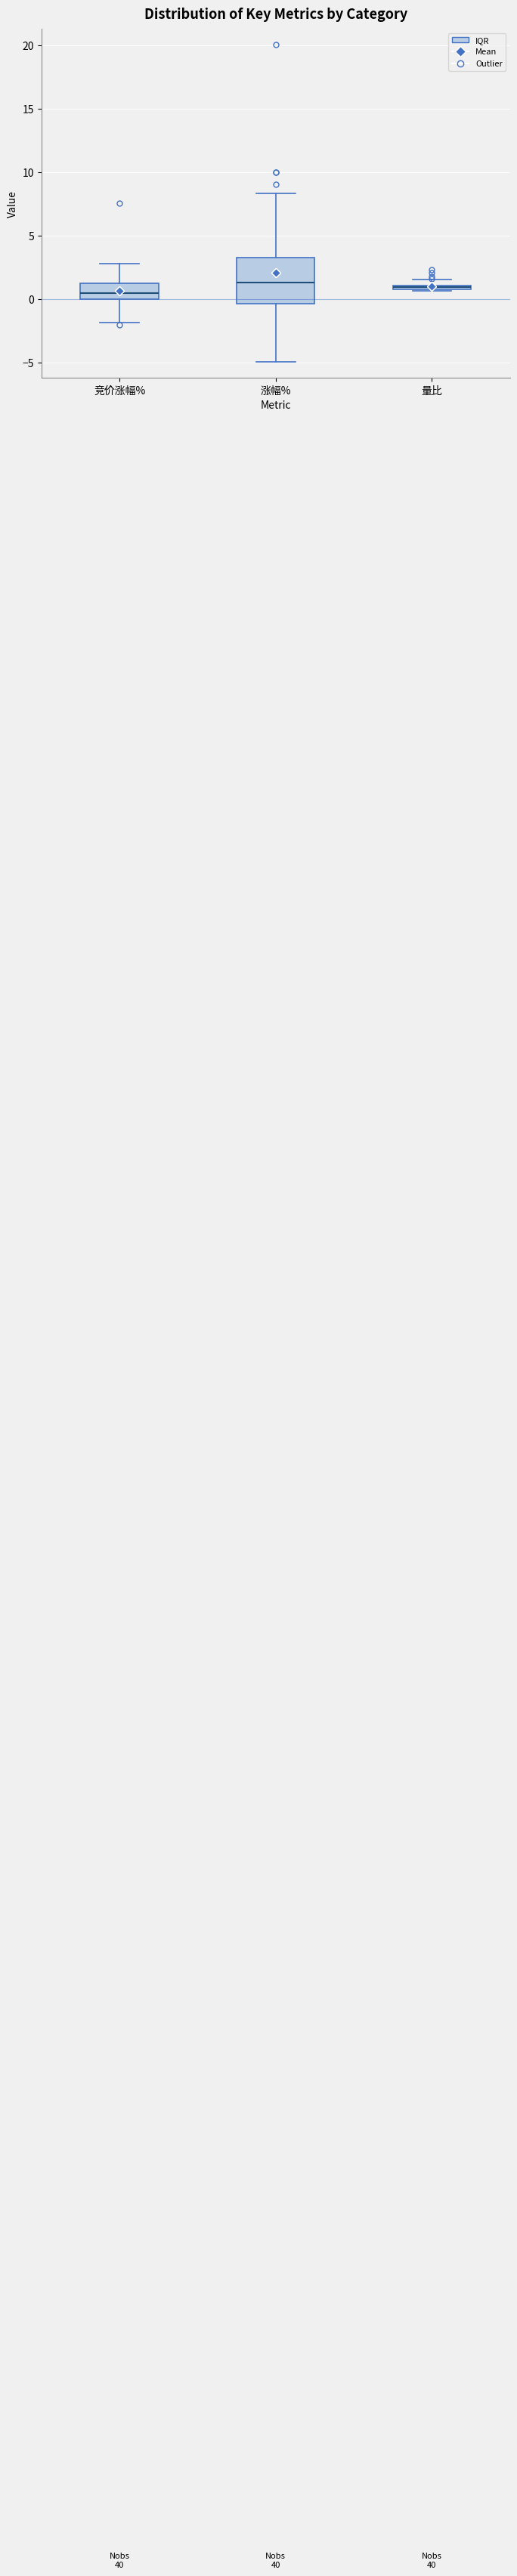

Where is the upper edge of the box for 量比 on the y-axis? The values are not printed on the chart, so give them approximately, as read against the axis.

1.0